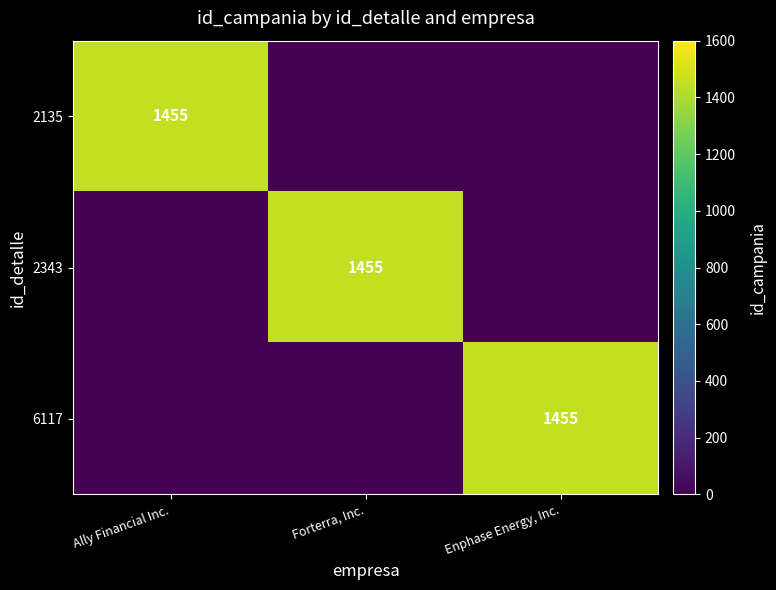

Which has a higher value, Enphase Energy, Inc. or Ally Financial Inc.?

Ally Financial Inc.